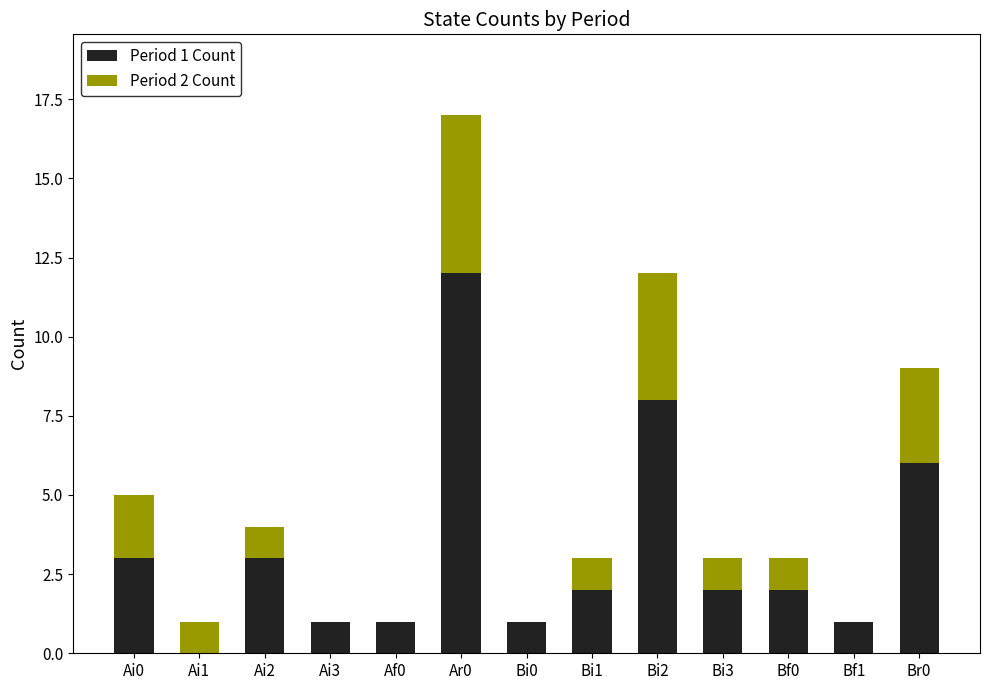

At which category is the sum across all series the highest?

Ar0